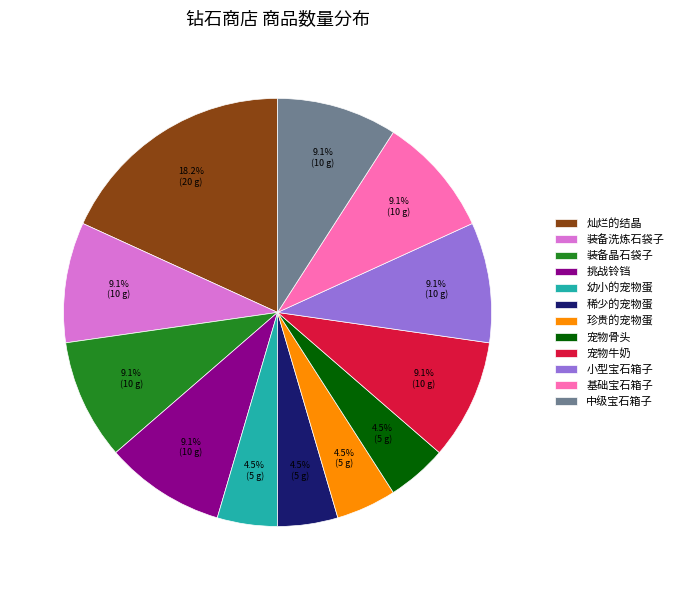

Combined, do 装备洗炼石袋子 and 珍贵的宠物蛋 account for over 50%?

No